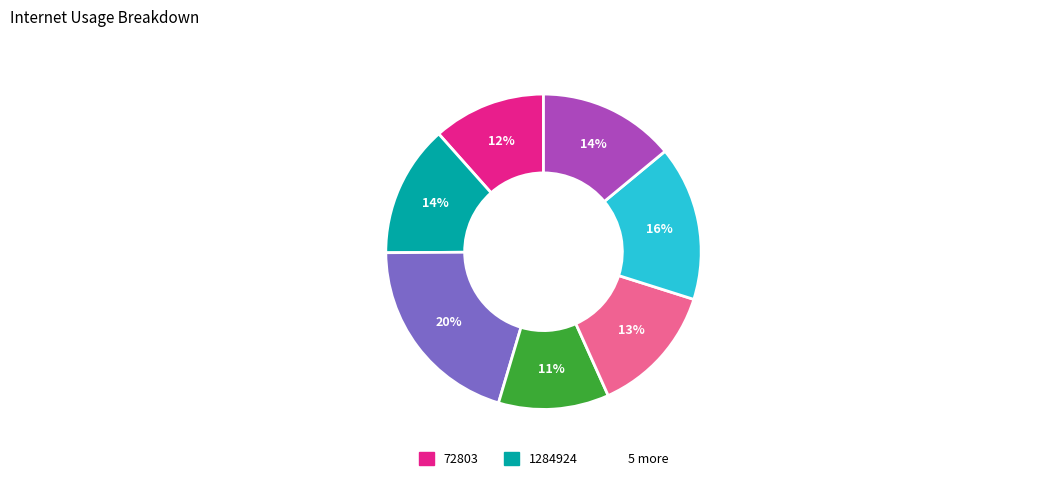

Is there a majority slice in this chart?

No